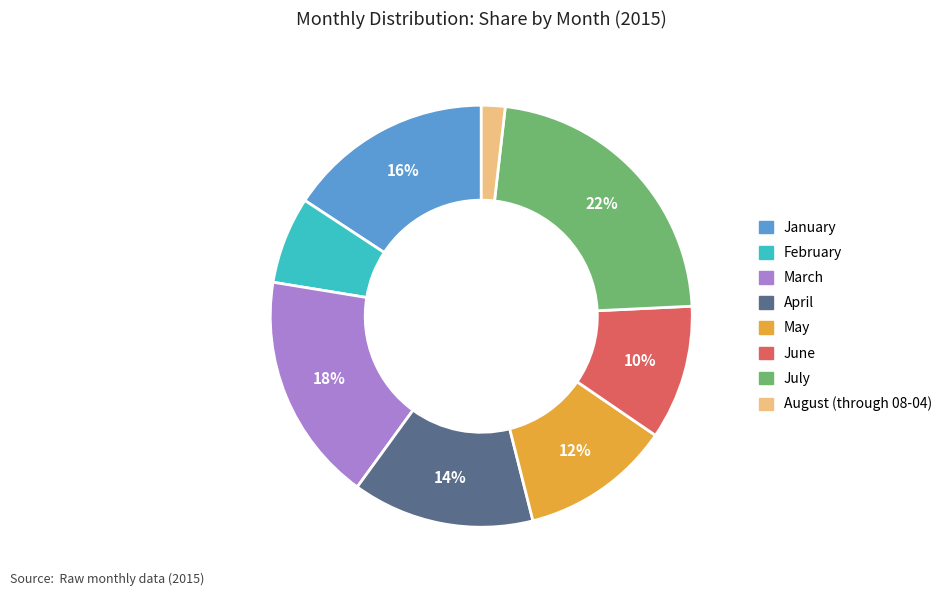

The February slice represents 1% of the pie. True or false?

False